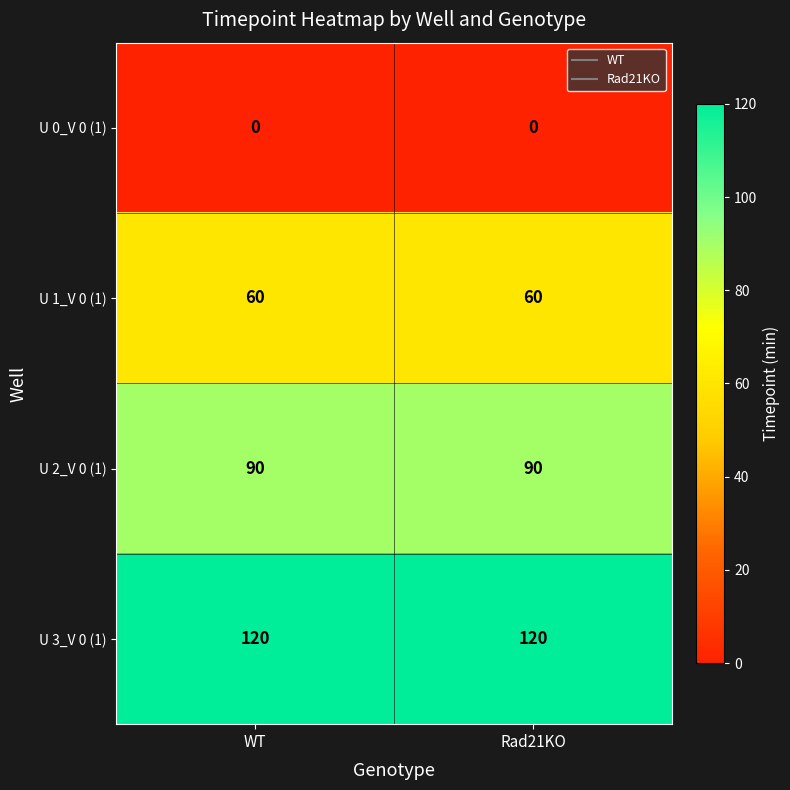

How many series are shown in this chart?

4